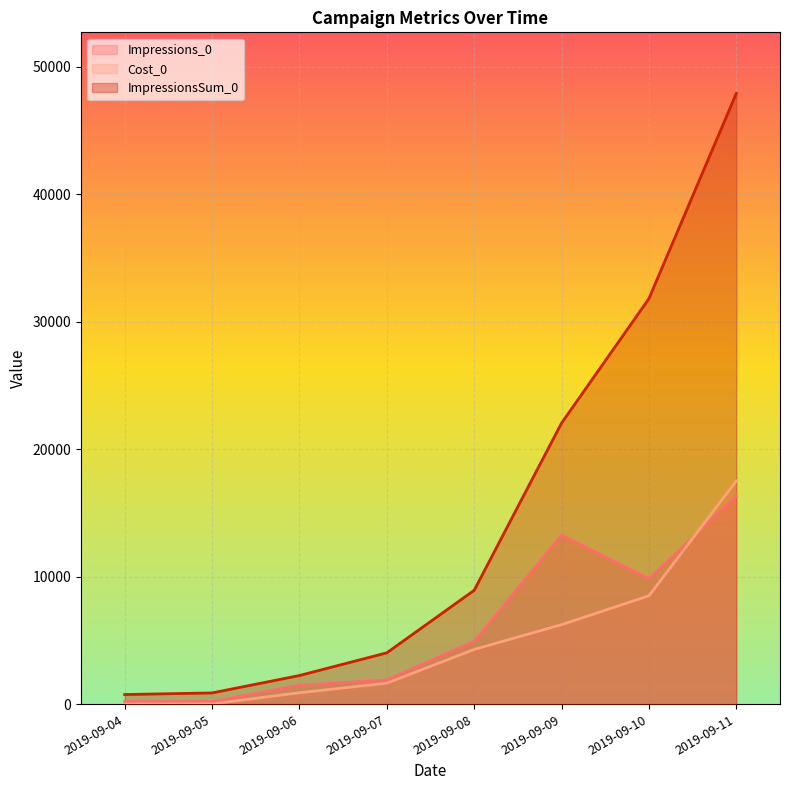

How many values in the Cost_0 series are below 4300?

4